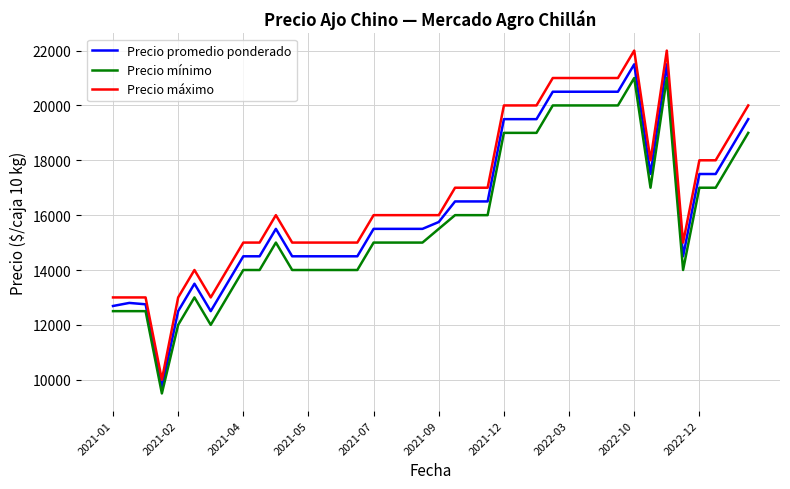

What are all the series names shown in the legend?

Precio promedio ponderado, Precio mínimo, Precio máximo